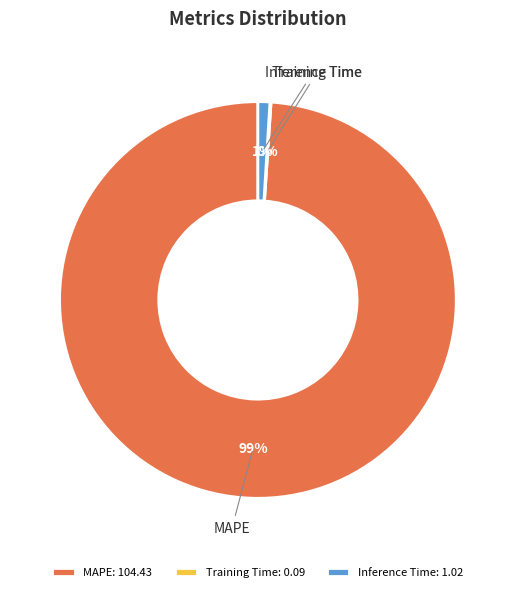

Is there a majority slice in this chart?

Yes